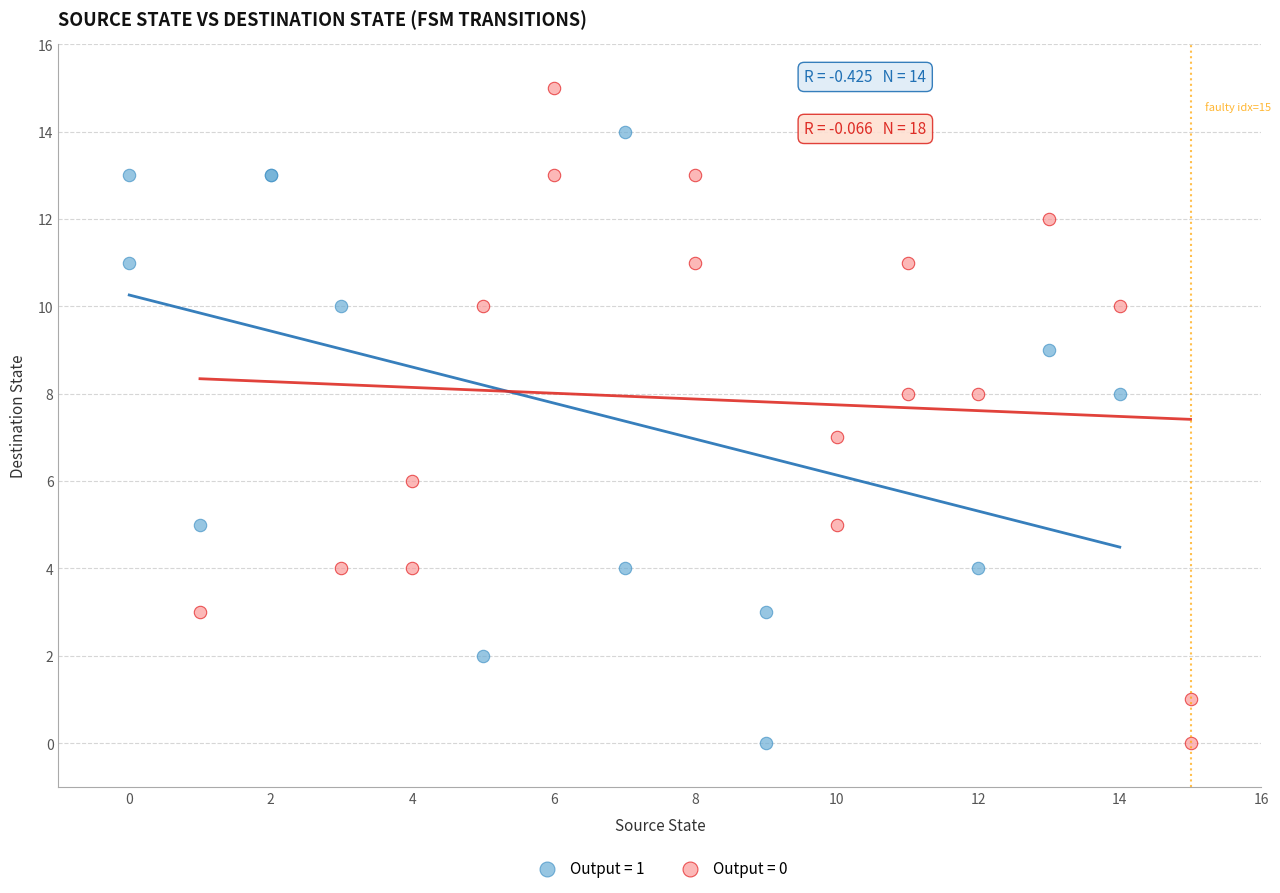

Which series reaches the maximum Y coordinate?

Output = 0